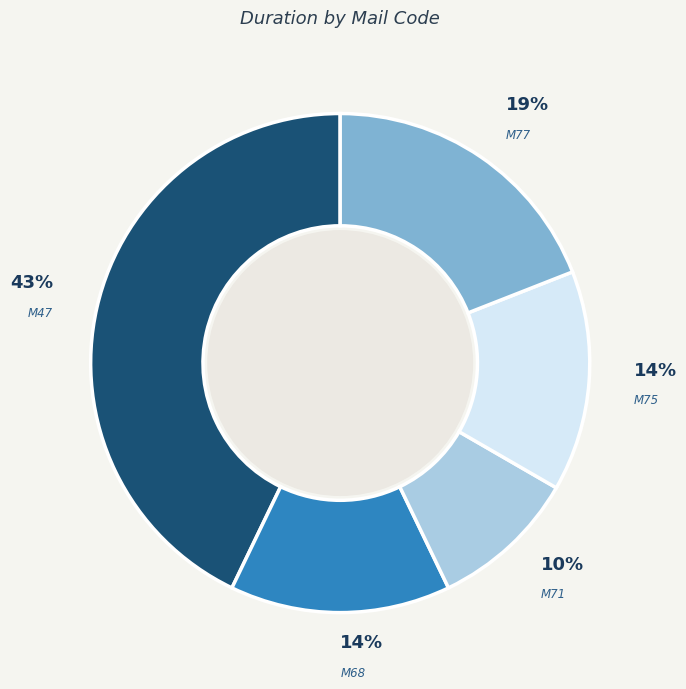

Does any single category account for the majority?

No